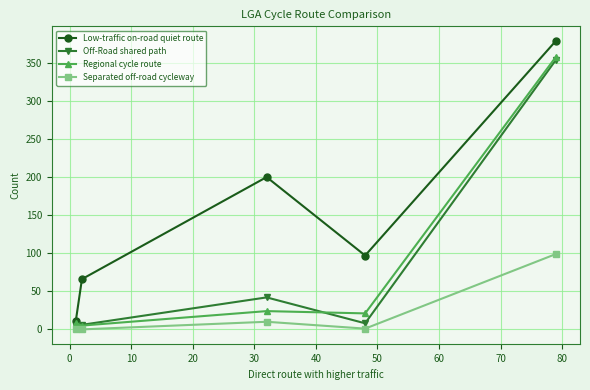

True or false: Low-traffic on-road quiet route and Separated off-road cycleway cross at least once.

False